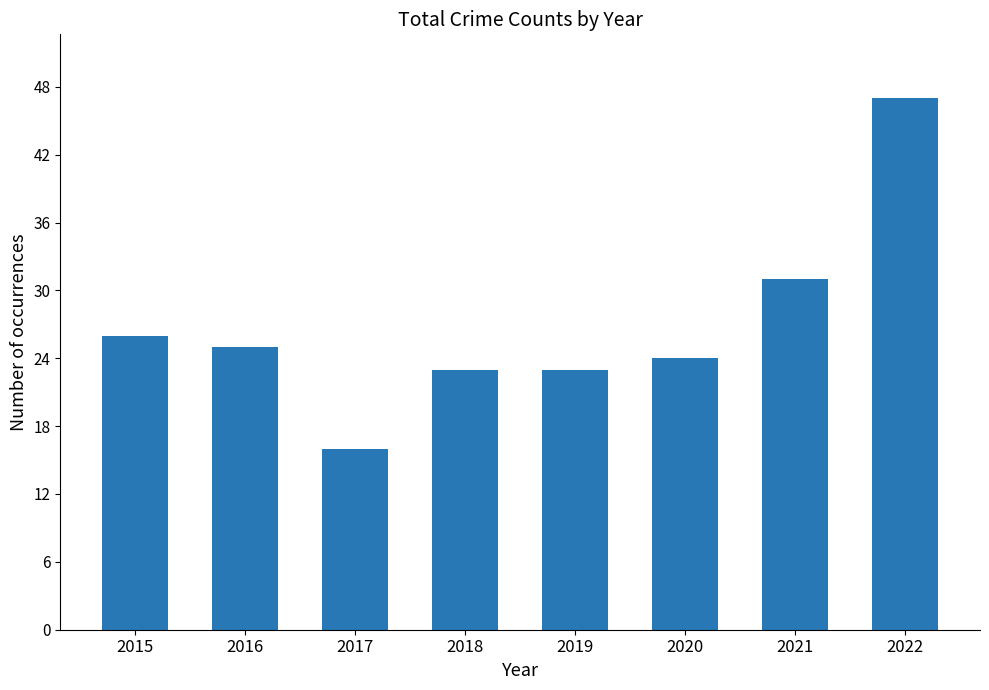

At which category does the chart reach its minimum across all series?

2017